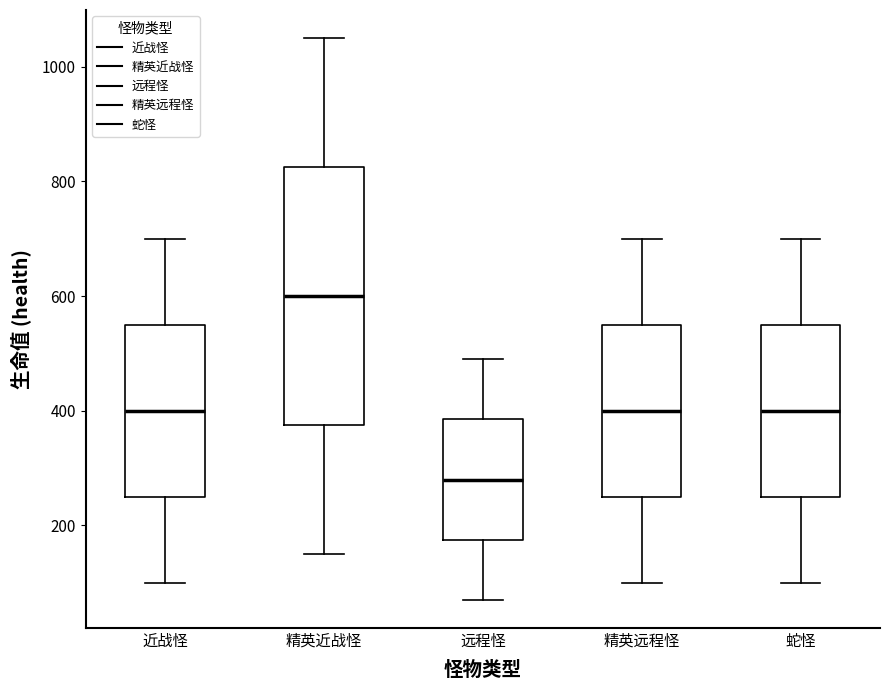

Where does the upper whisker of the box for 蛇怪 end on the y-axis? The values are not printed on the chart, so give them approximately, as read against the axis.

700